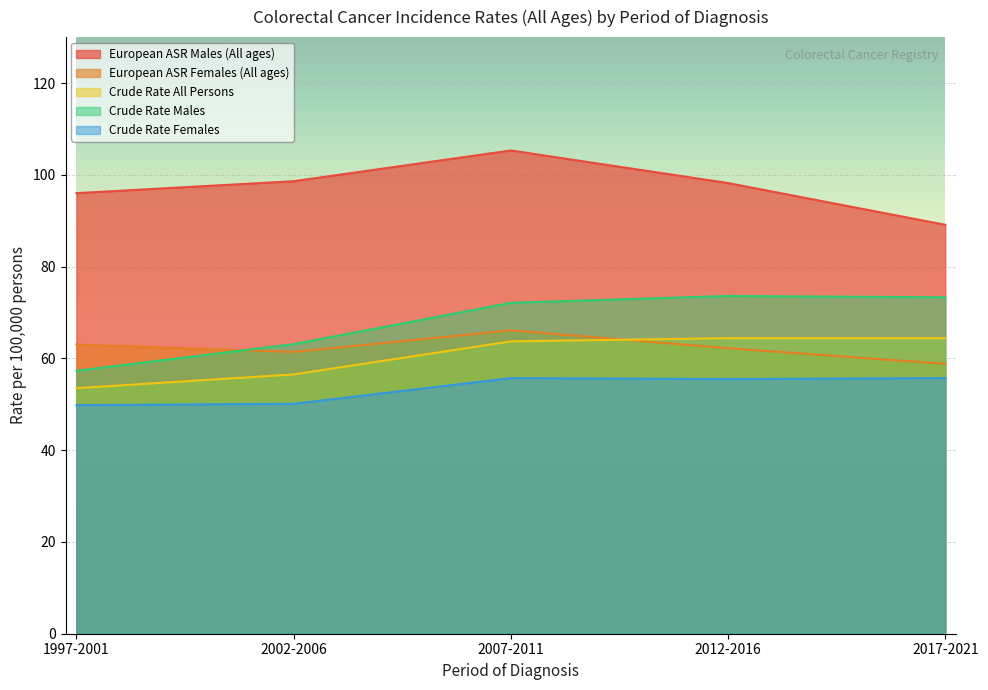

At which category is the sum across all series the highest?

2007-2011